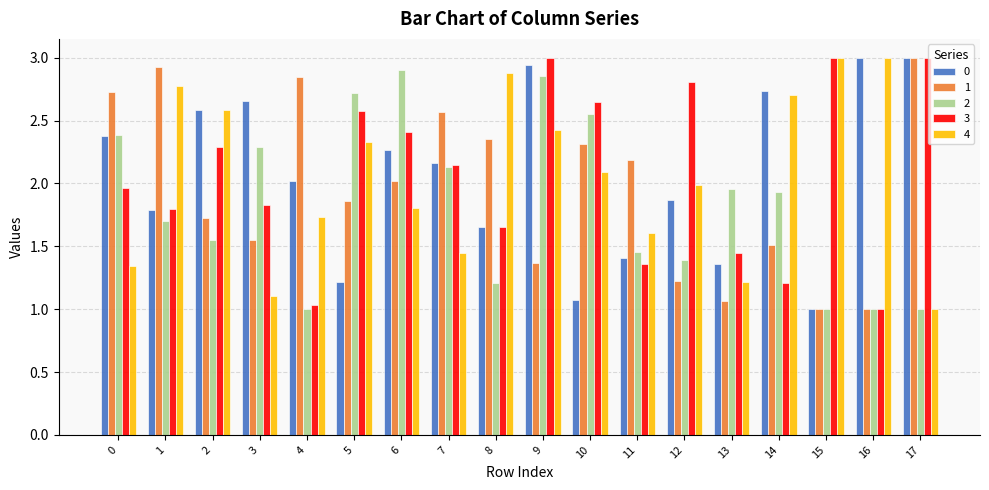

True or false: 3 has a value of 1.4 at 11.

True